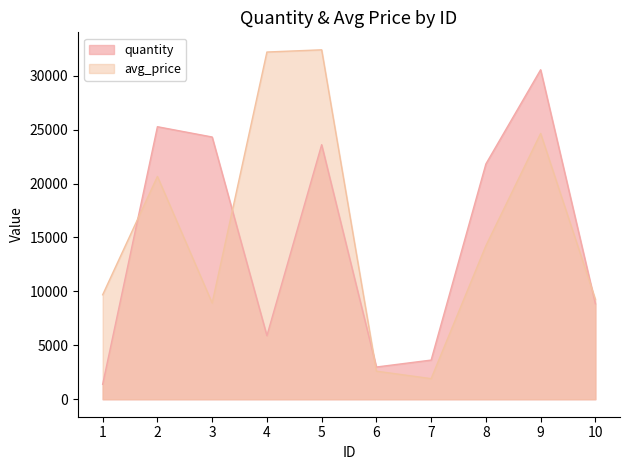

At 1, list the series in order from largest to smallest.

avg_price, quantity